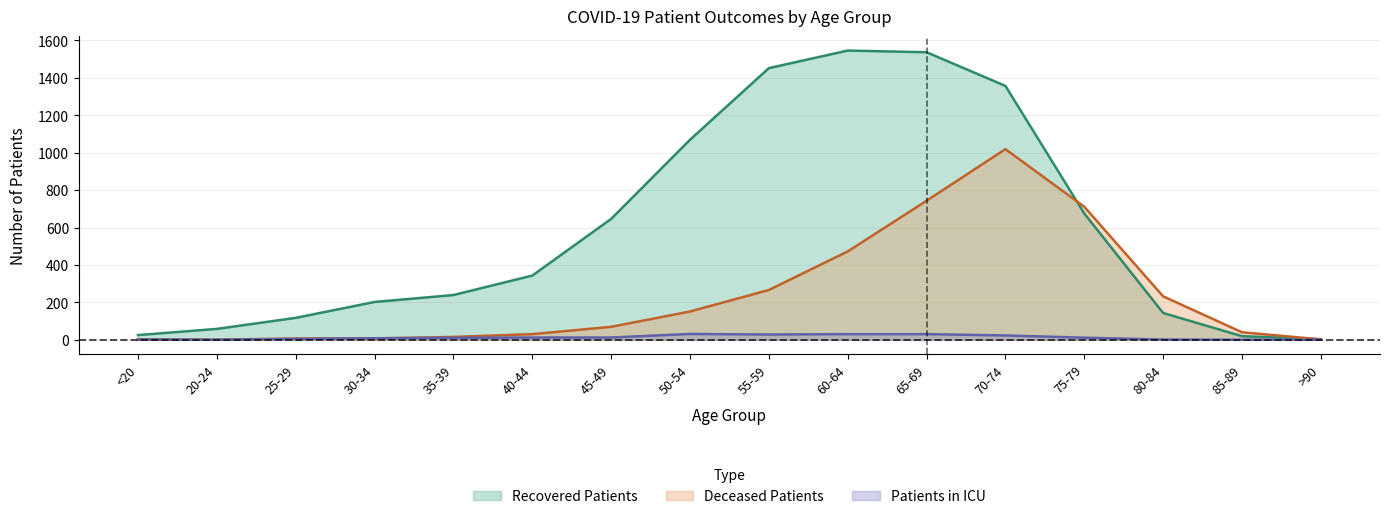

How many data points in patients_in_icu are above 11?

7